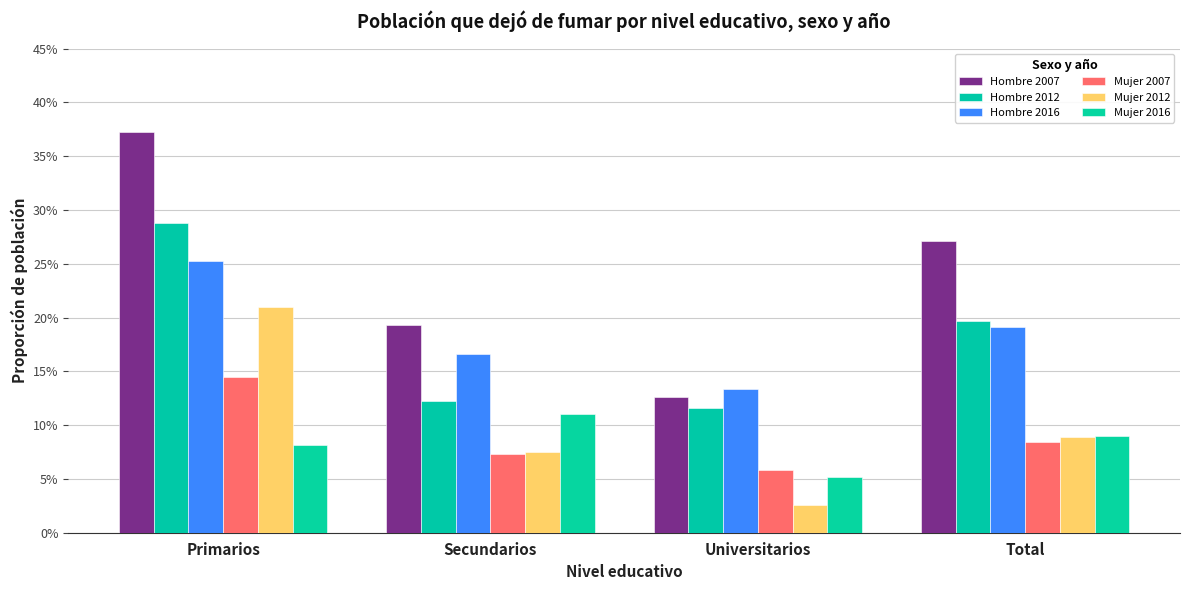

List the labels in order of Hombre 2012 value, largest first.

Primarios, Total, Secundarios, Universitarios